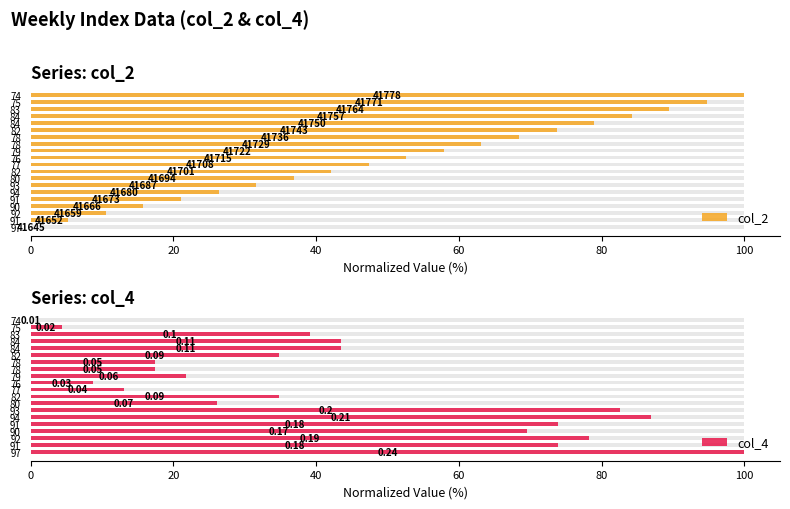

Reading left to right, list all the values displayed in this chart.

col_2: 0.0	5.3	10.5	15.8	21.1	26.3	31.6	36.8	42.1	47.4	52.6	57.9	63.2	68.4	73.7	78.9	84.2	89.5	94.7	100.0
col_4: 100.0	73.9	78.3	69.6	73.9	87.0	82.6	26.1	34.8	13.0	8.7	21.7	17.4	17.4	34.8	43.5	43.5	39.1	4.3	0.0